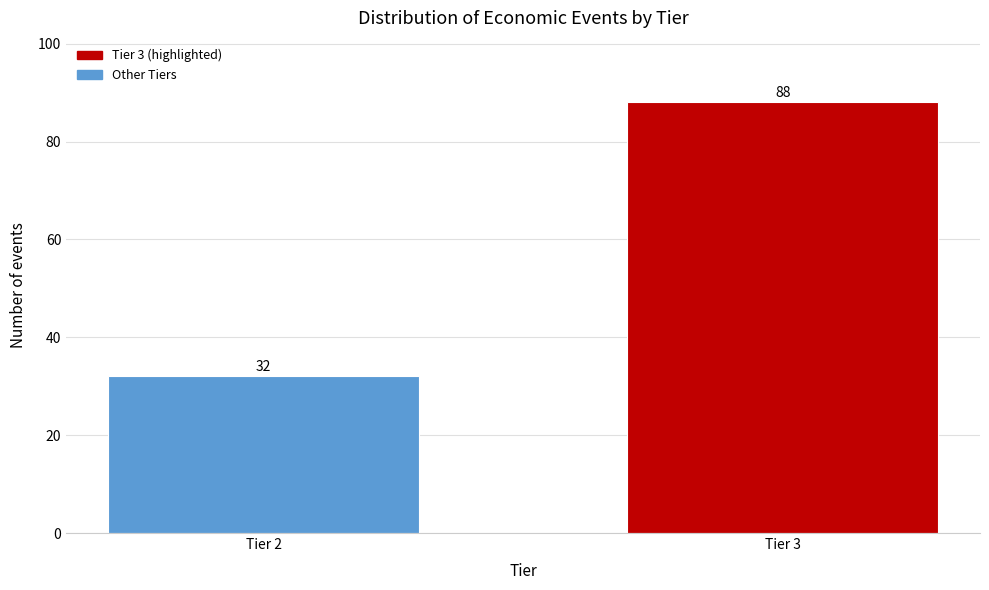

Reading left to right, extract all data points from this chart.

32	88